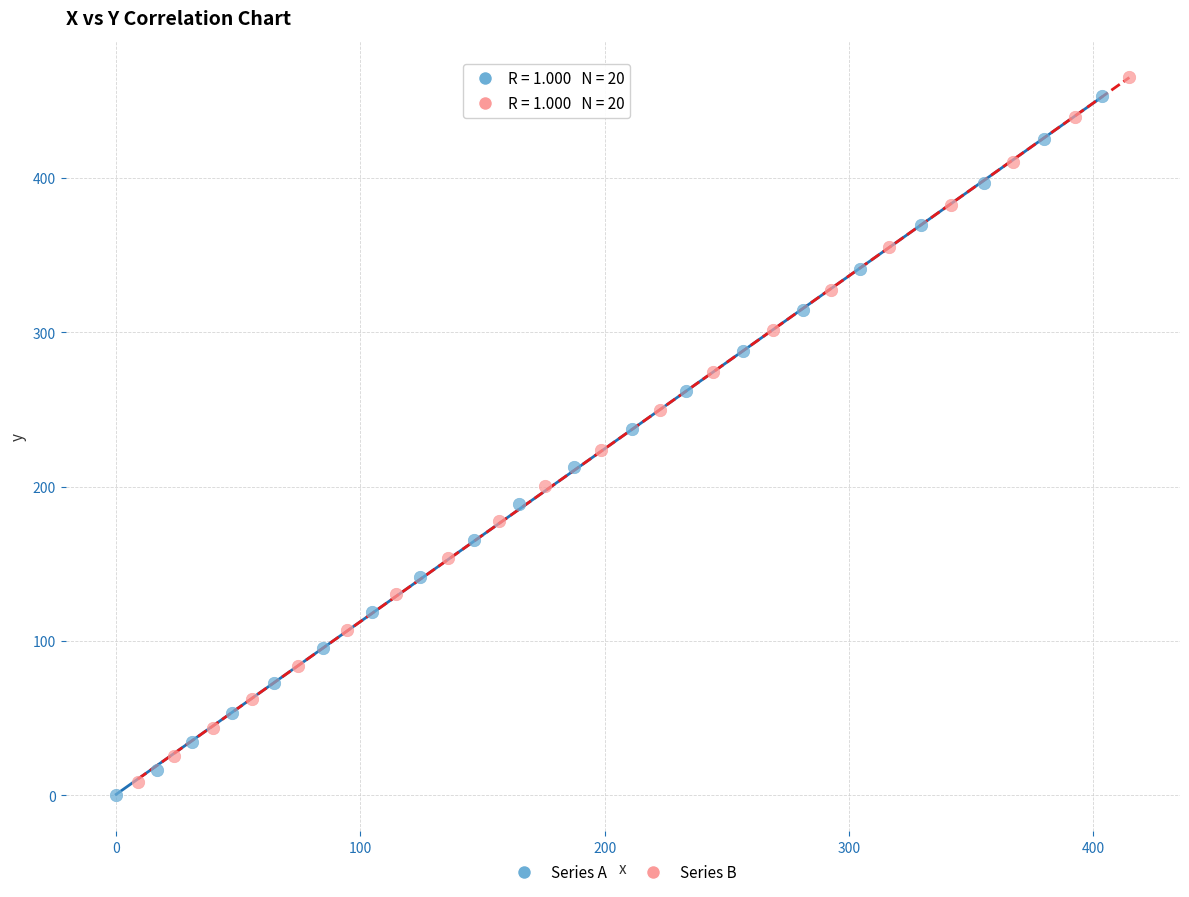

Which series has the widest spread of Y values?

Series B